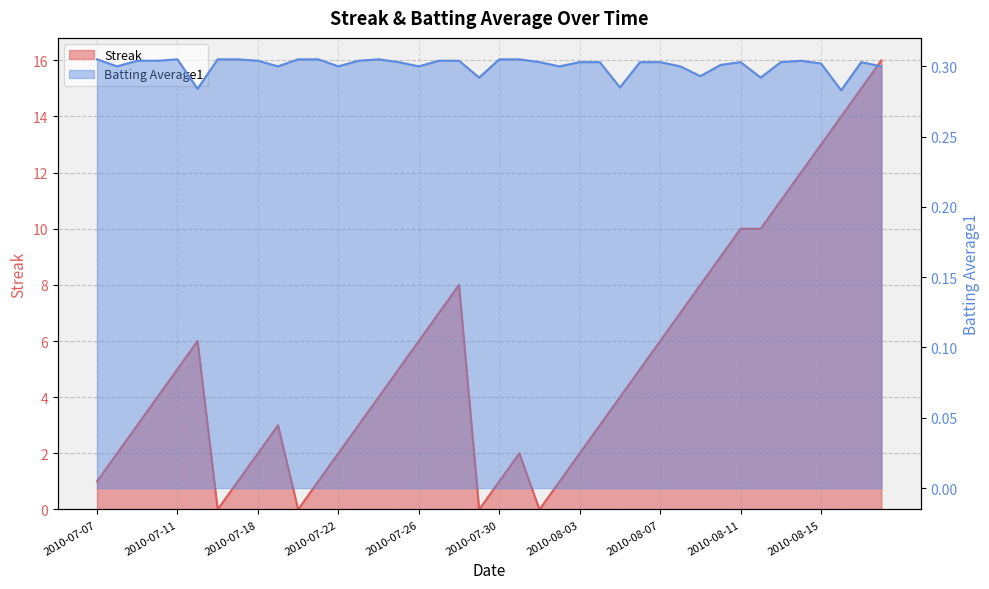

What position from the left is 2010-07-10?

4